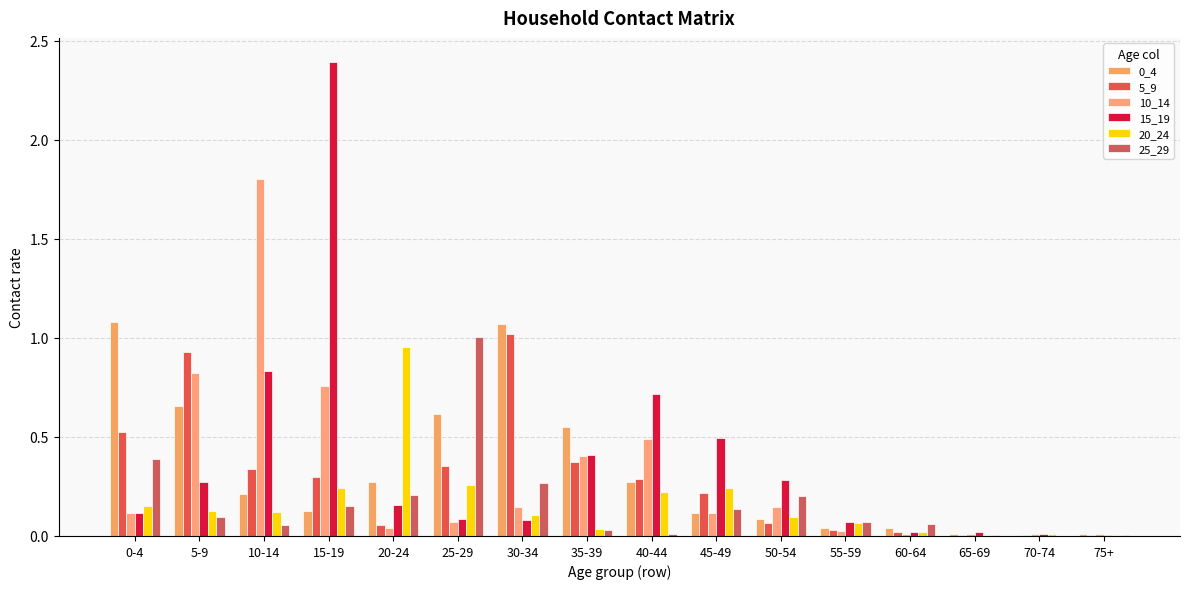

At which label does 15_19 reach its peak?

15-19